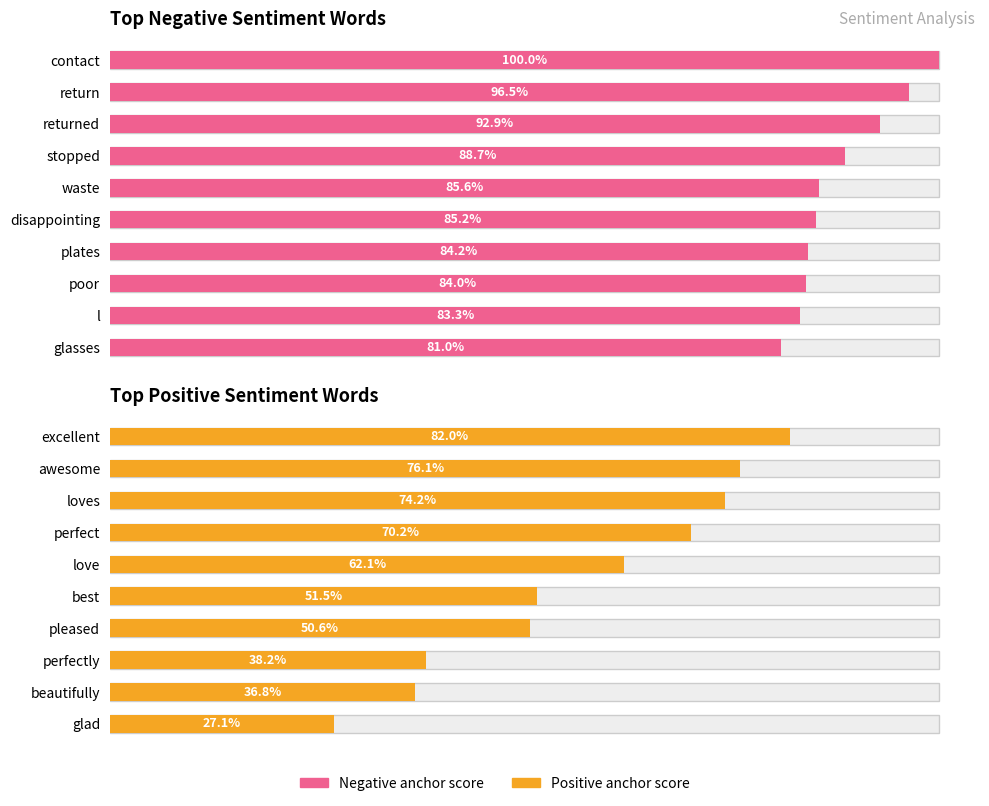

Reading left to right, transcribe all the data shown in this chart.

Top Negative Sentiment Words: 1.0	1.0	0.9	0.9	0.9	0.9	0.8	0.8	0.8	0.8
Top Positive Sentiment Words: 0.8	0.8	0.7	0.7	0.6	0.5	0.5	0.4	0.4	0.3